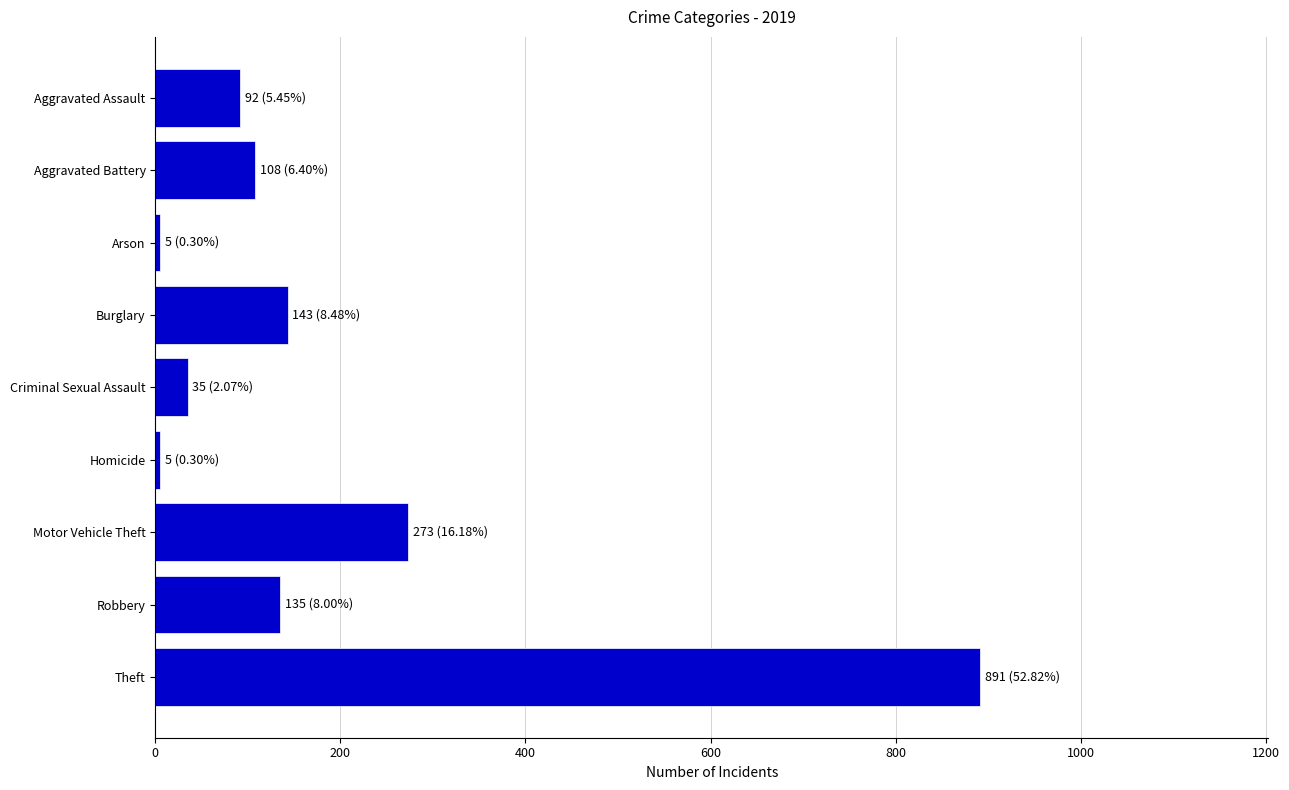

Reading top to bottom, transcribe all the data shown in this chart.

92	108	5	143	35	5	273	135	891